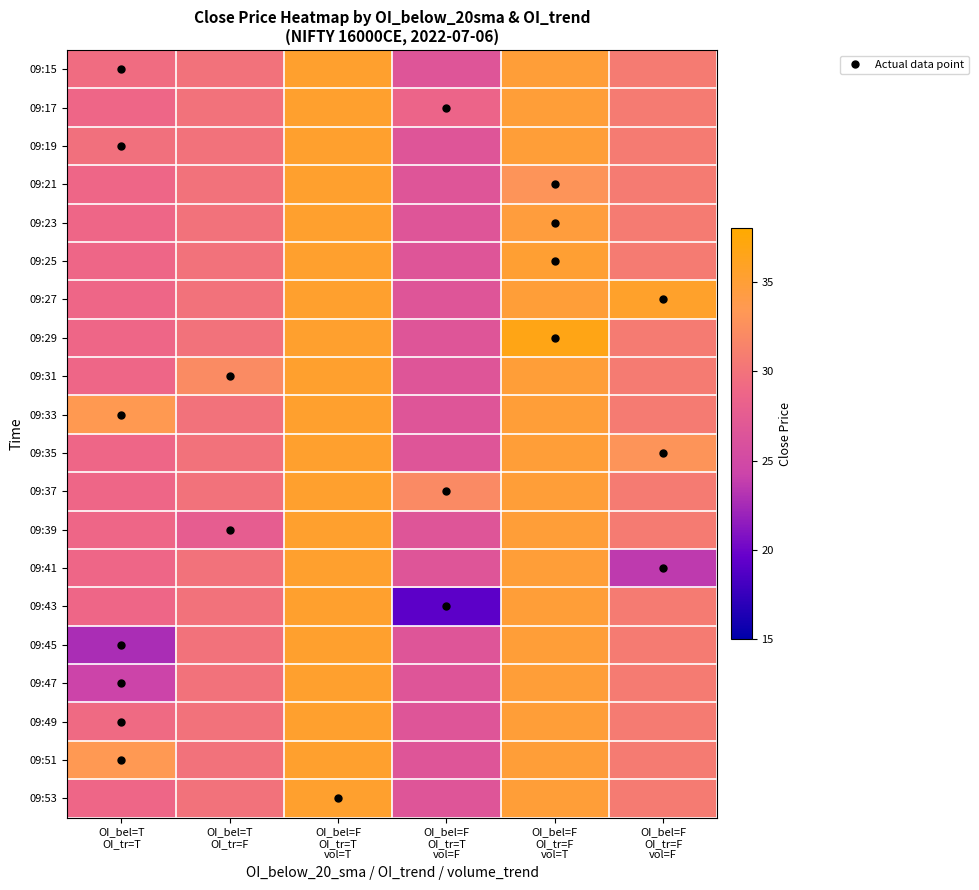

How many series are shown in this chart?

20